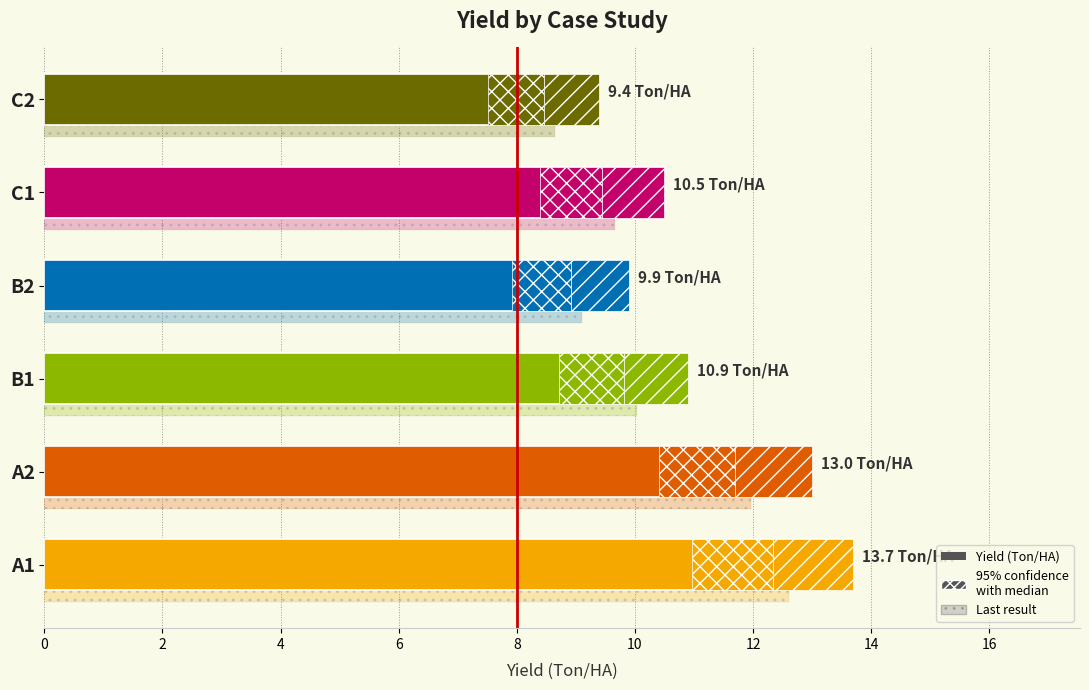

True or false: the data shows 18.7 at C1.

False